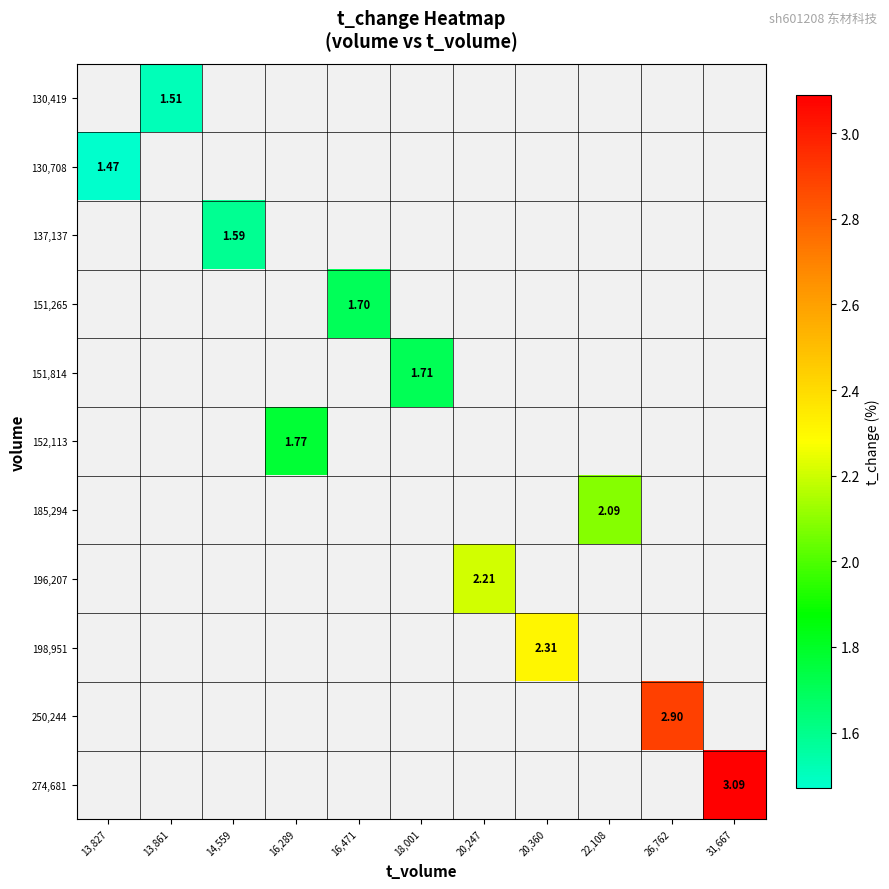

How many categories are shown in the chart?

11